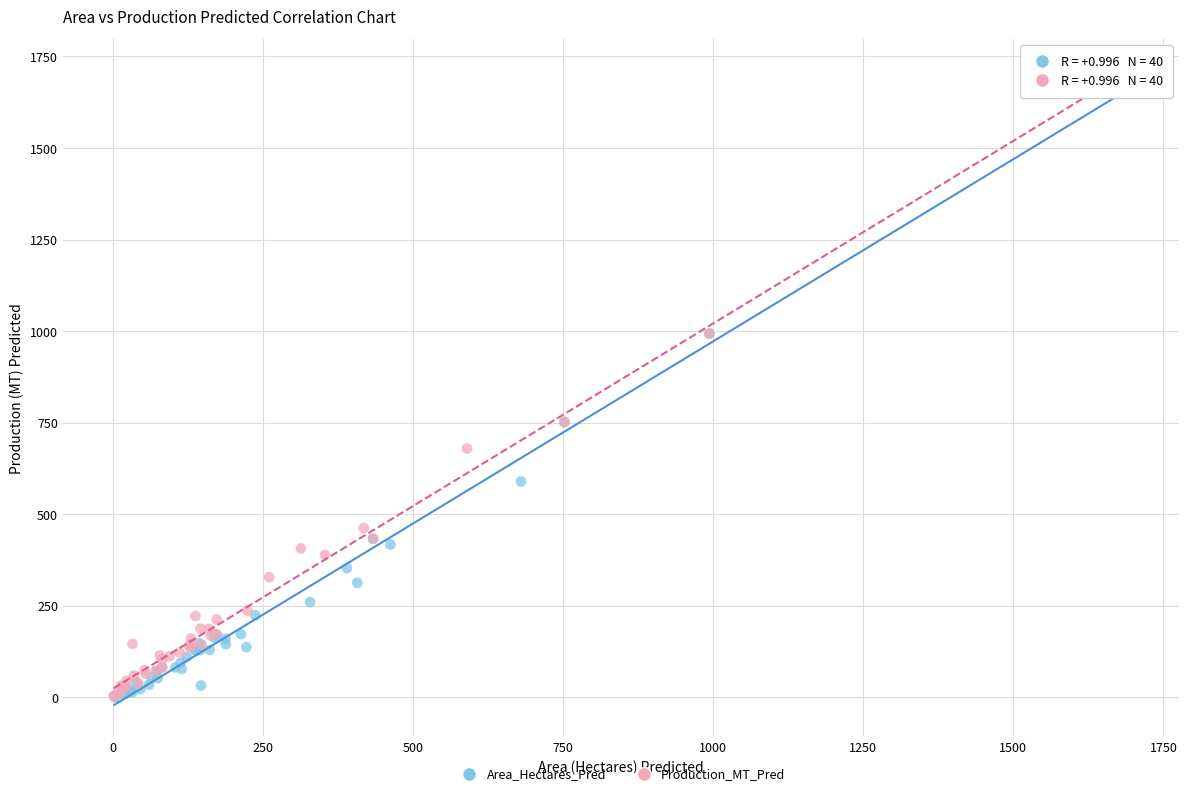

Which series has the largest Y range (max minus min)?

Area_Hectares_Pred